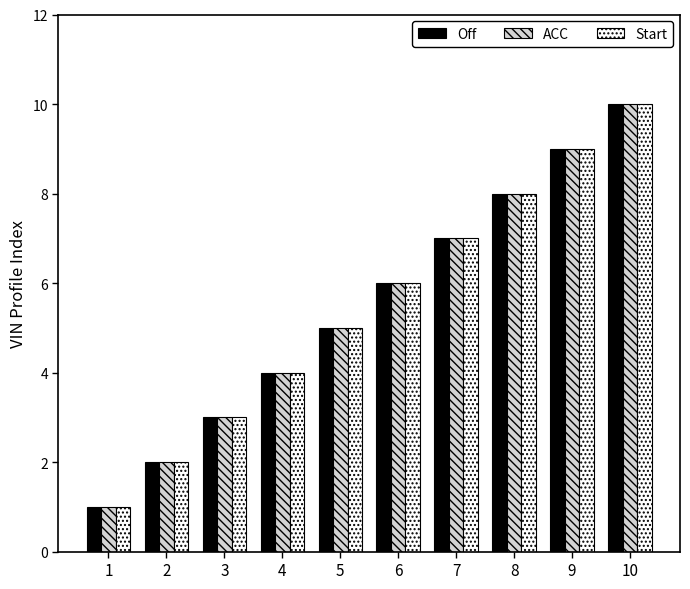

Count the ACC values in the range 3 to 8.

6